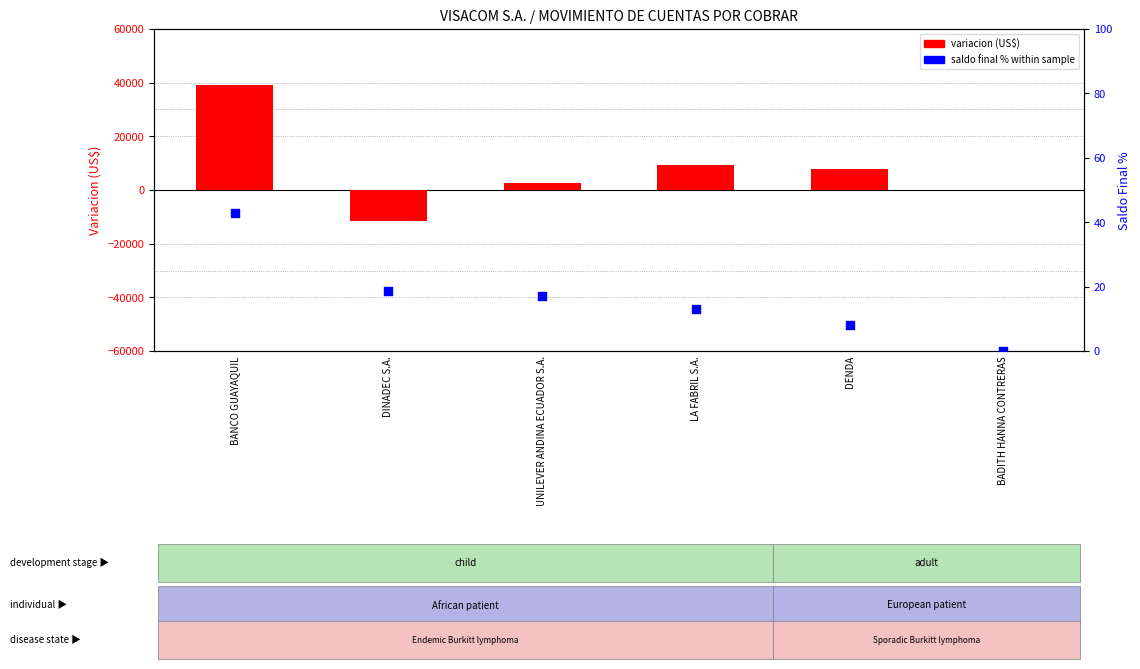

Which series reaches the maximum Y coordinate?

variacion (US$)